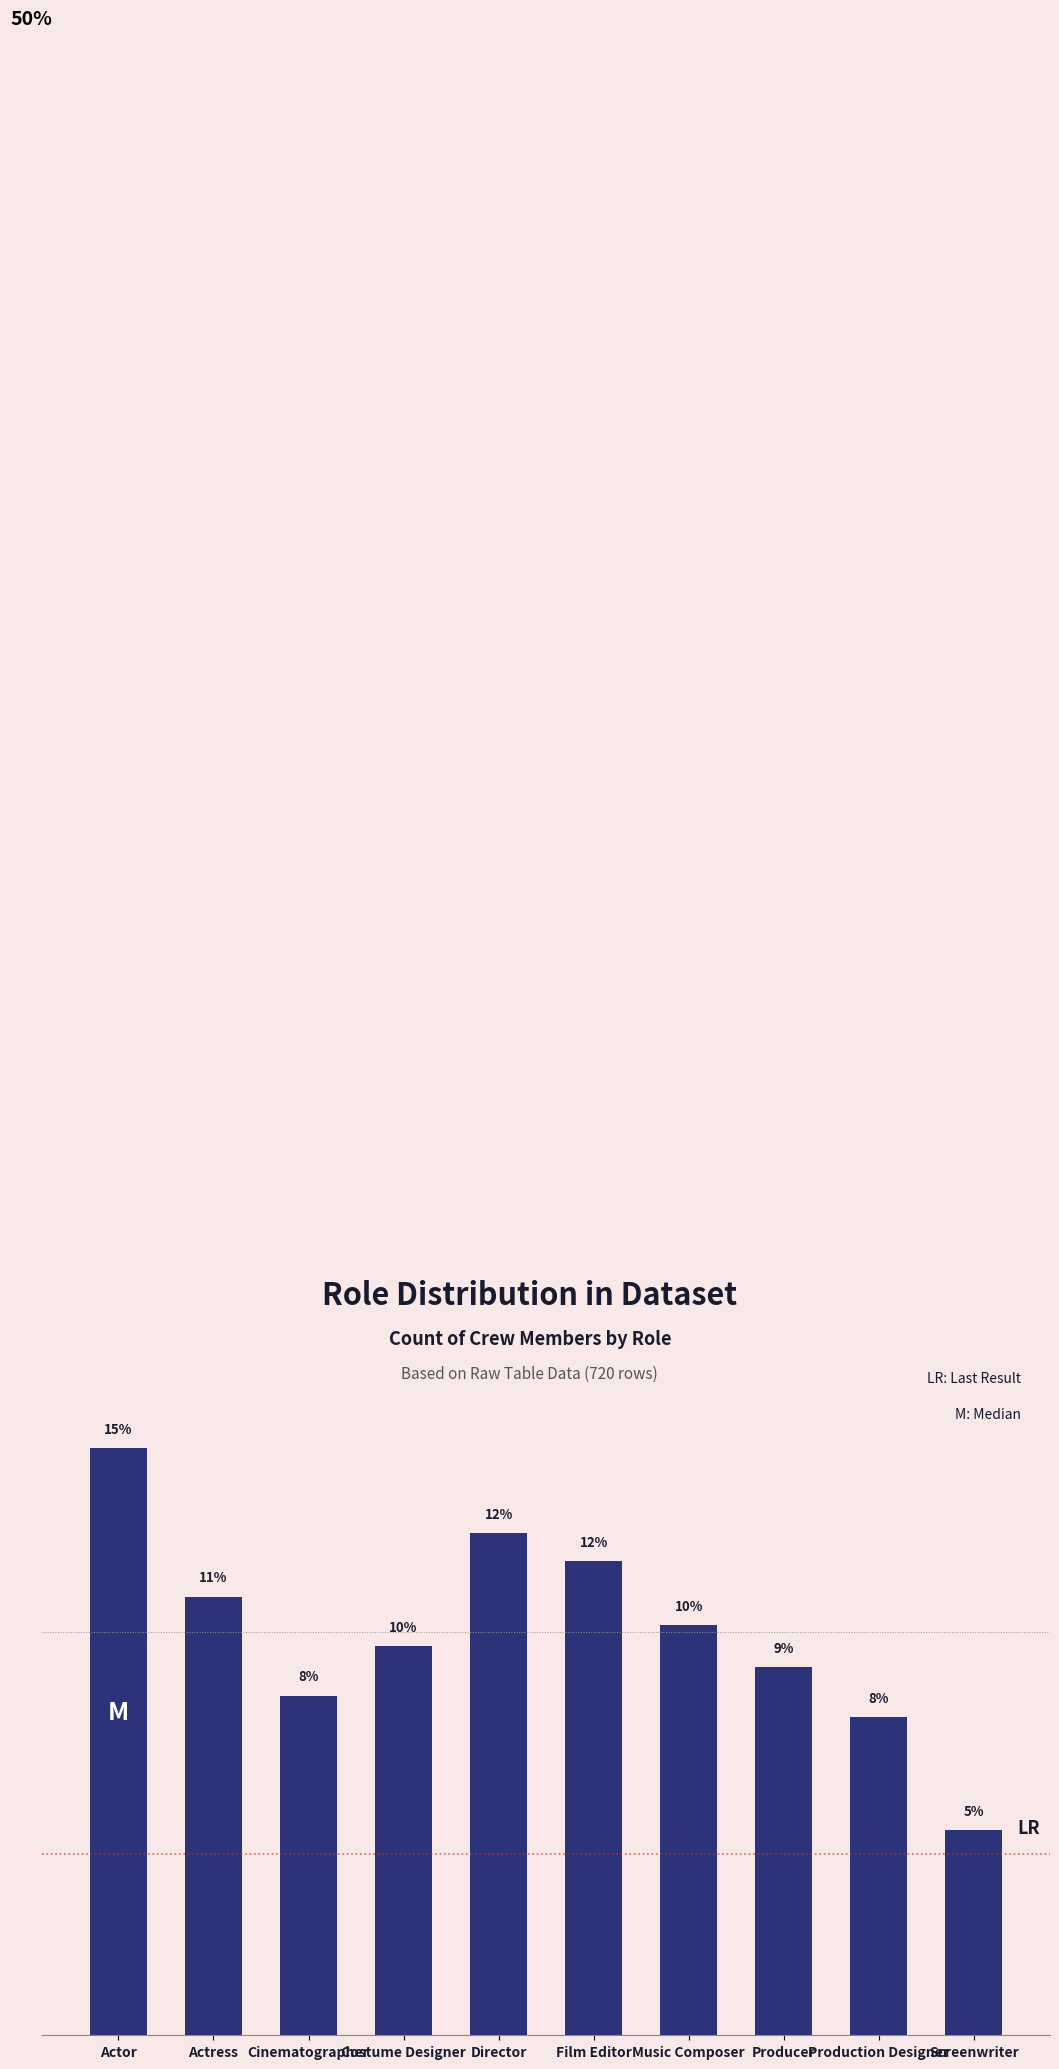

What is the maximum value shown in the chart?

14.6